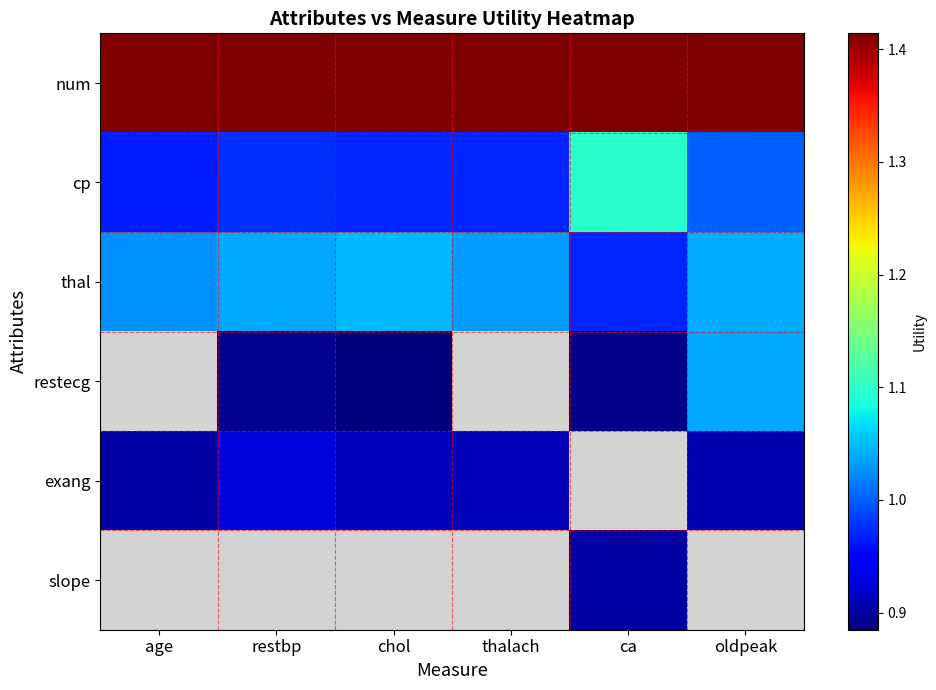

At chol, list the series in order from largest to smallest.

num, thal, cp, exang, slope, restecg